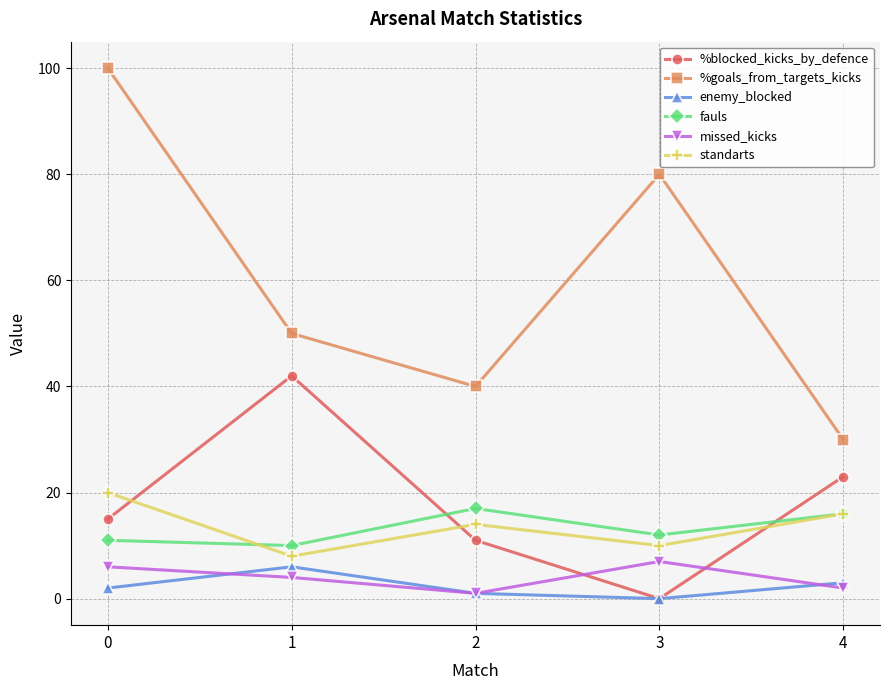

Which category has the lowest value in the enemy_blocked series?

3